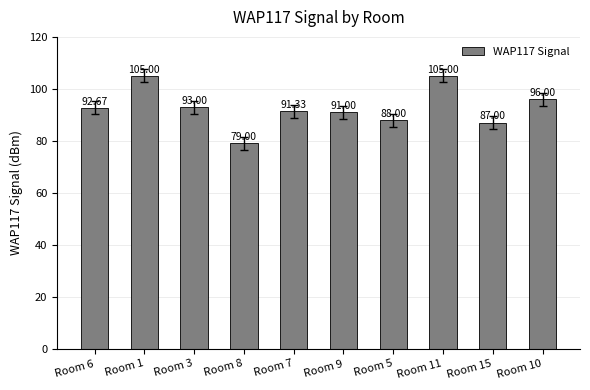

How many series are shown in this chart?

1